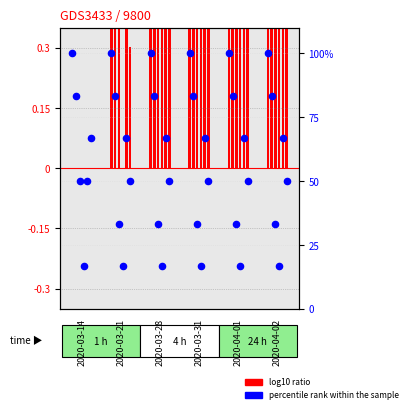

What are all the series names shown in the legend?

log10 ratio, percentile rank within the sample